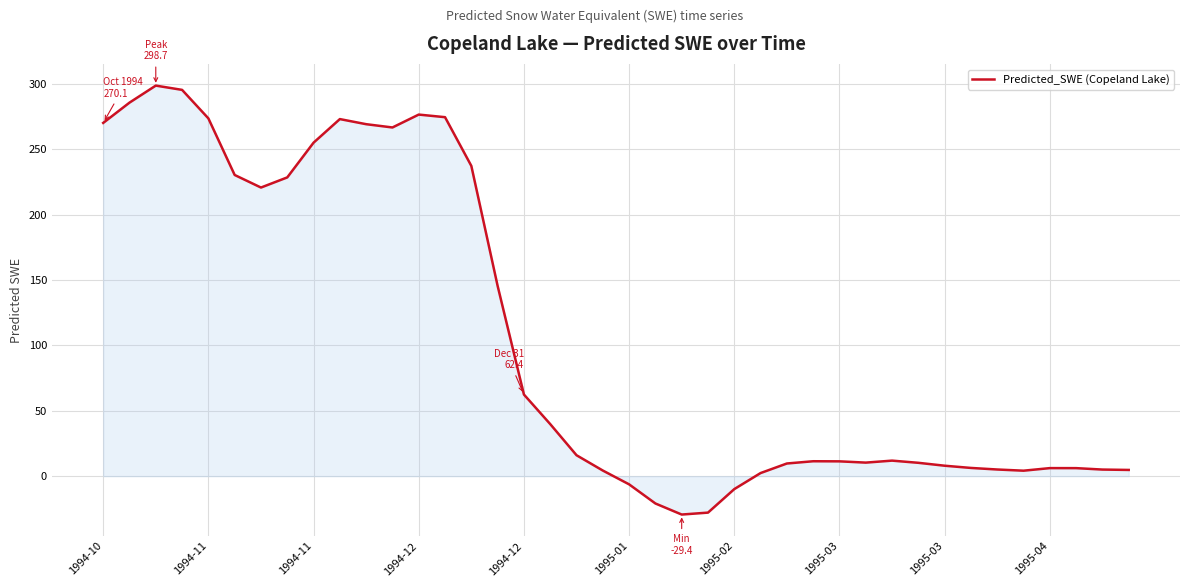

What is the minimum value shown in the chart?

-29.4